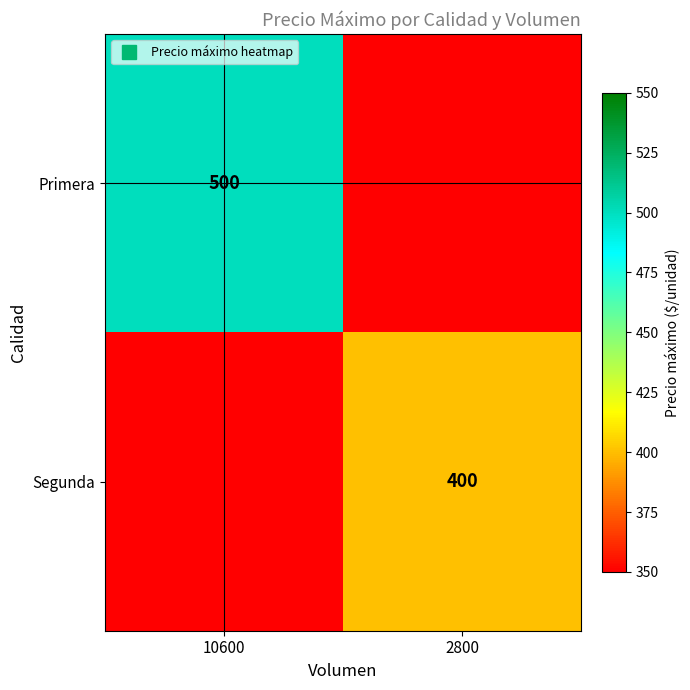

Is the value of Primera at 2800 greater than the value of Segunda at 10600?

No